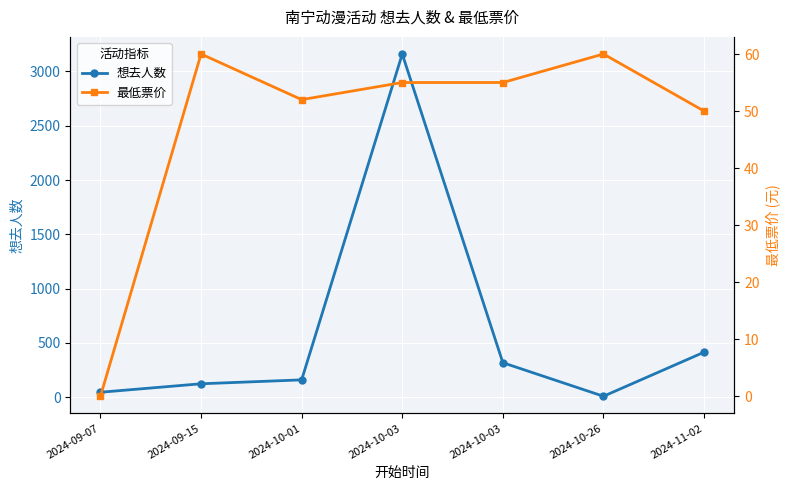

Which label corresponds to the largest value in the chart?

2024-10-03